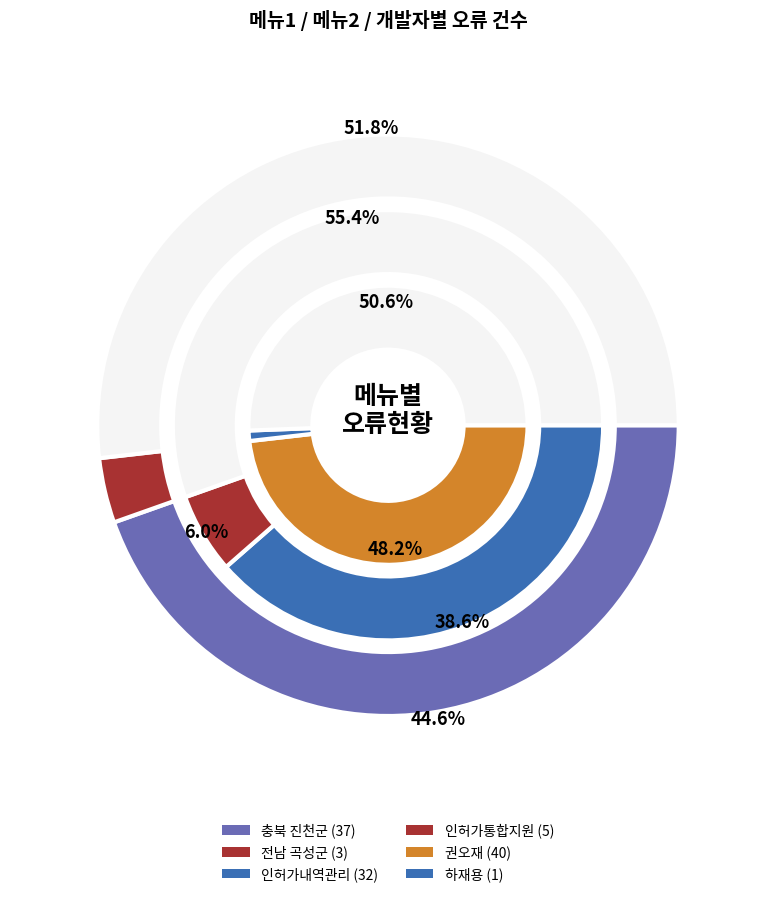

To the nearest percent, what is the combined percentage of 기타 and 전남 곡성군?

55%